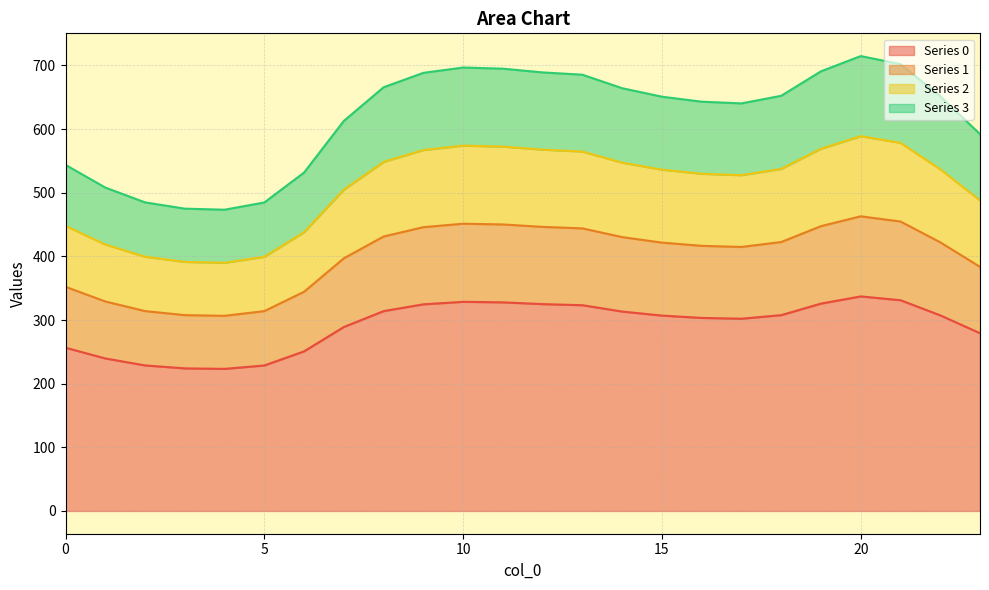

Which category has the highest value across all series?

20